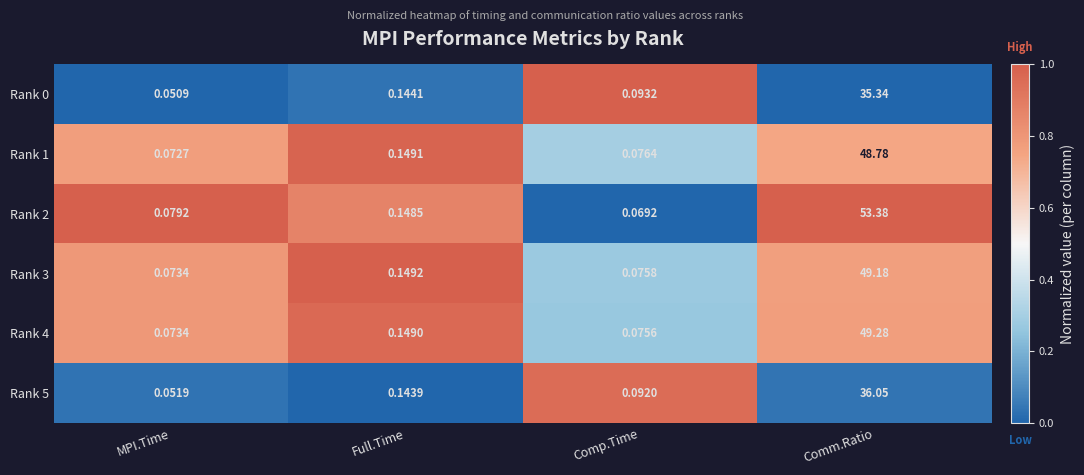

At which category is the sum across all series the highest?

Comm.Ratio